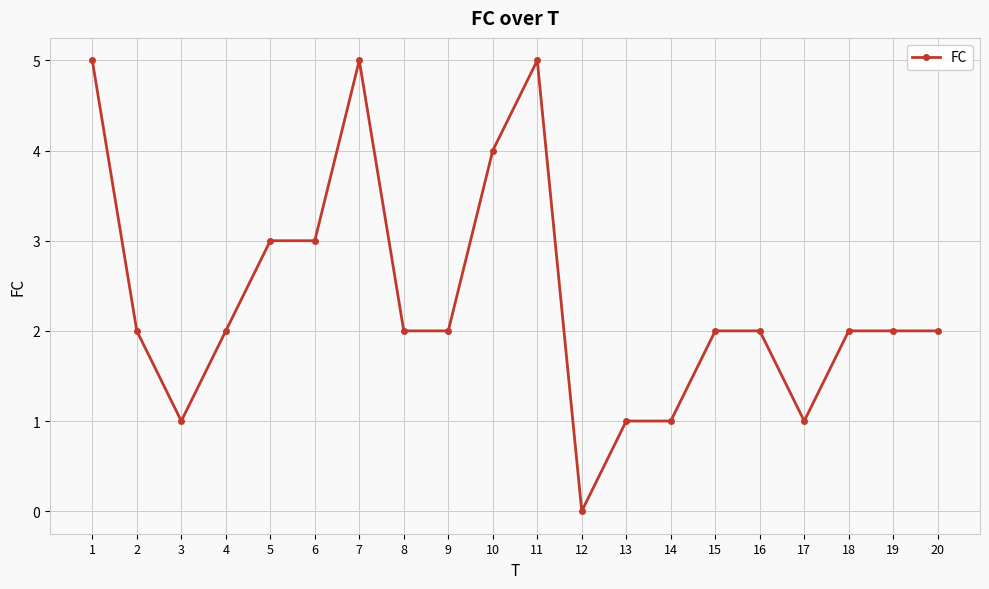

At which category does the data reach its first local valley?

3